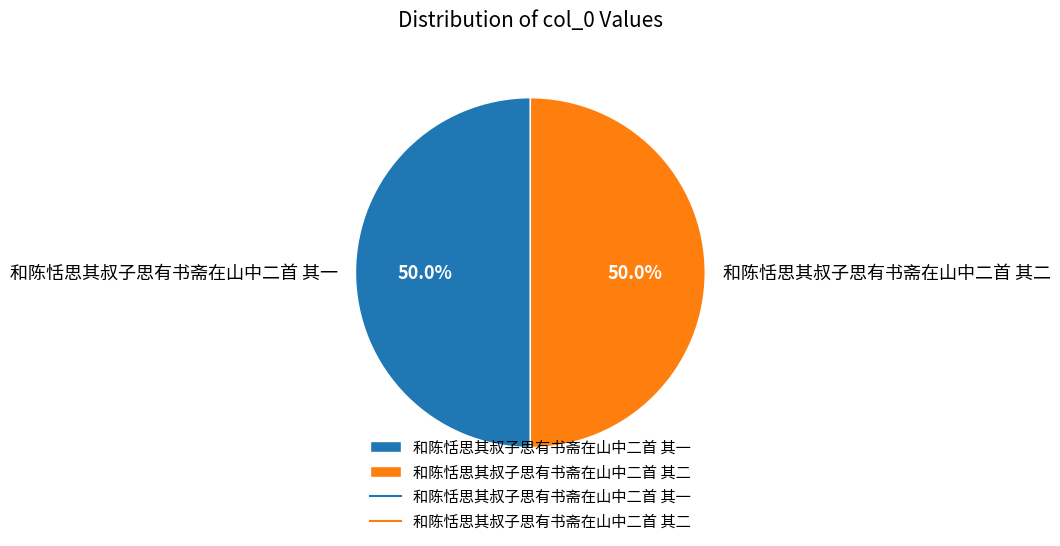

Approximately how many times larger is the value at 和陈恬思其叔子思有书斋在山中二首 其一 compared to 和陈恬思其叔子思有书斋在山中二首 其二?

1.0